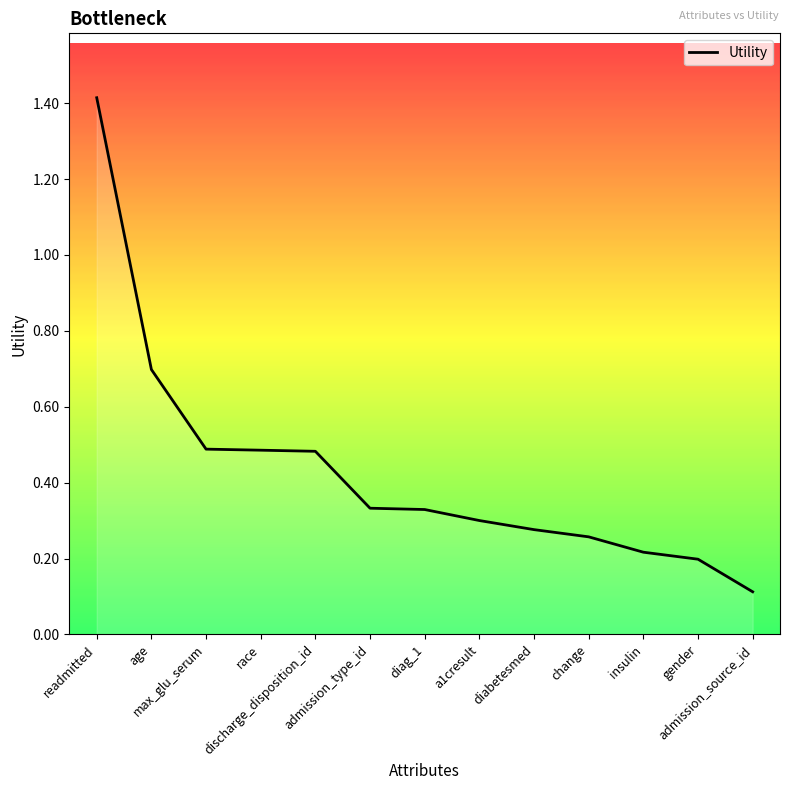

What is the maximum value shown in the chart?

1.4